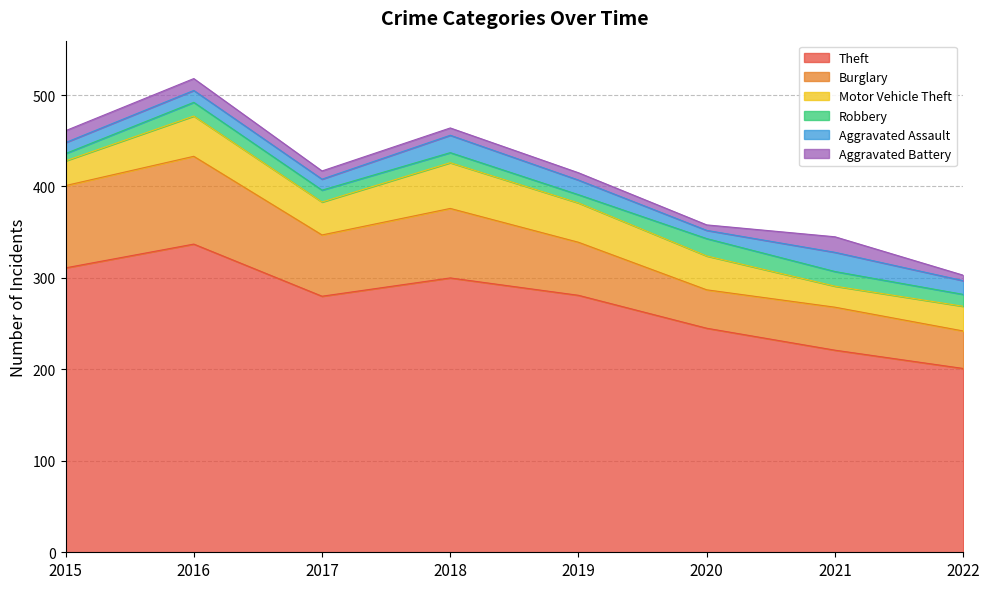

True or false: Burglary and Theft intersect in this chart.

False